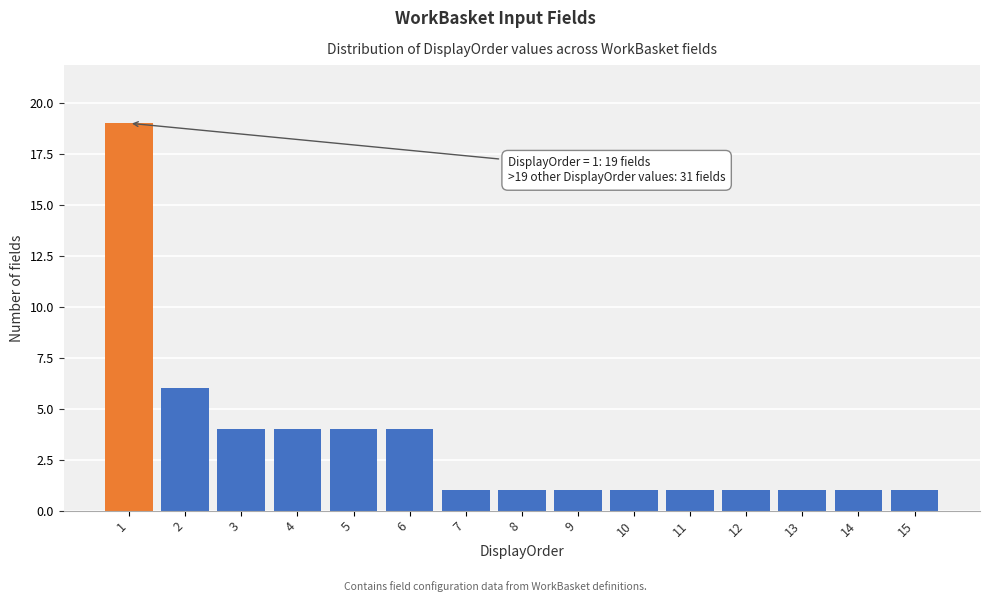

Reading left to right, what are all the values shown in this chart?

19	6	4	4	4	4	1	1	1	1	1	1	1	1	1